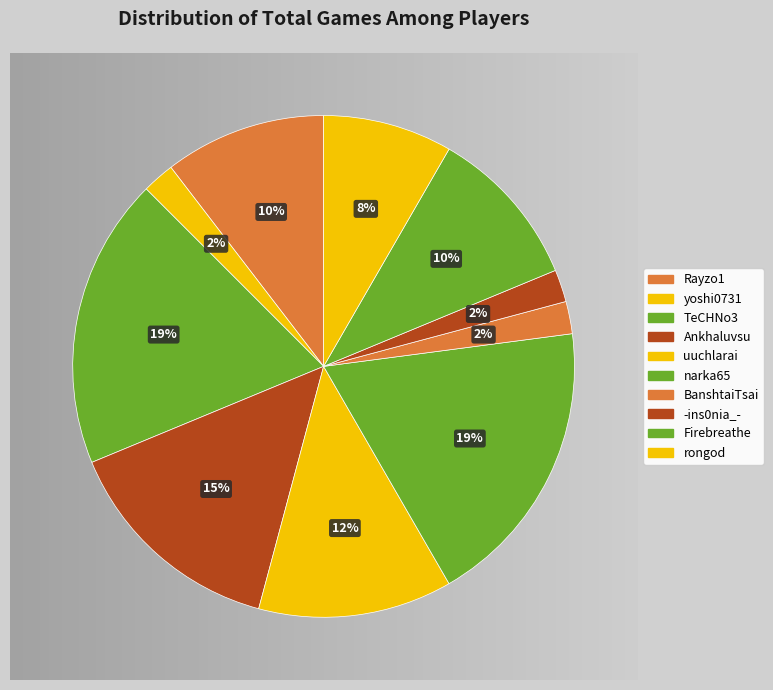

How many slices are in this pie chart?

10